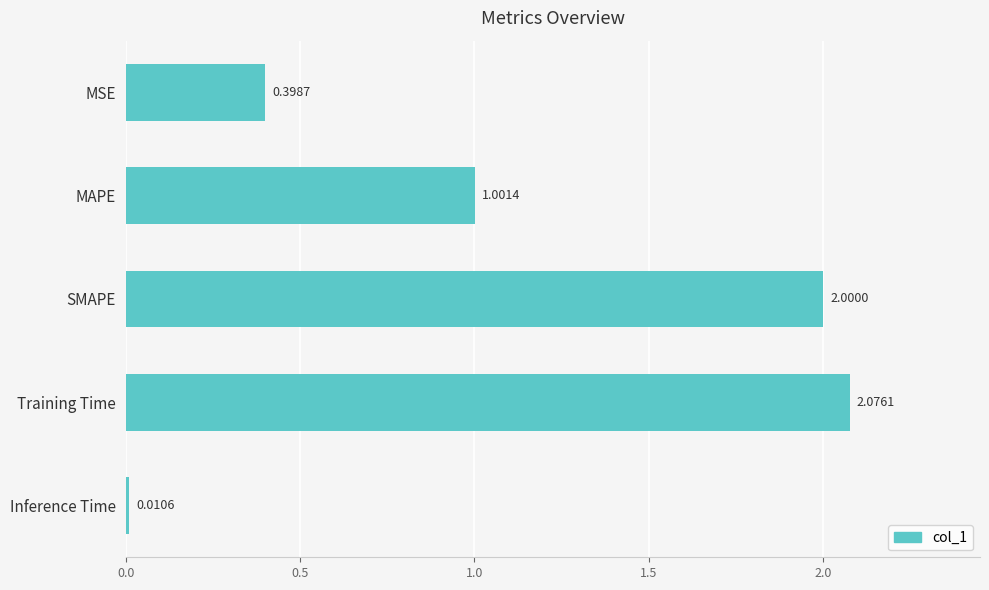

How many values exceed 1?

3